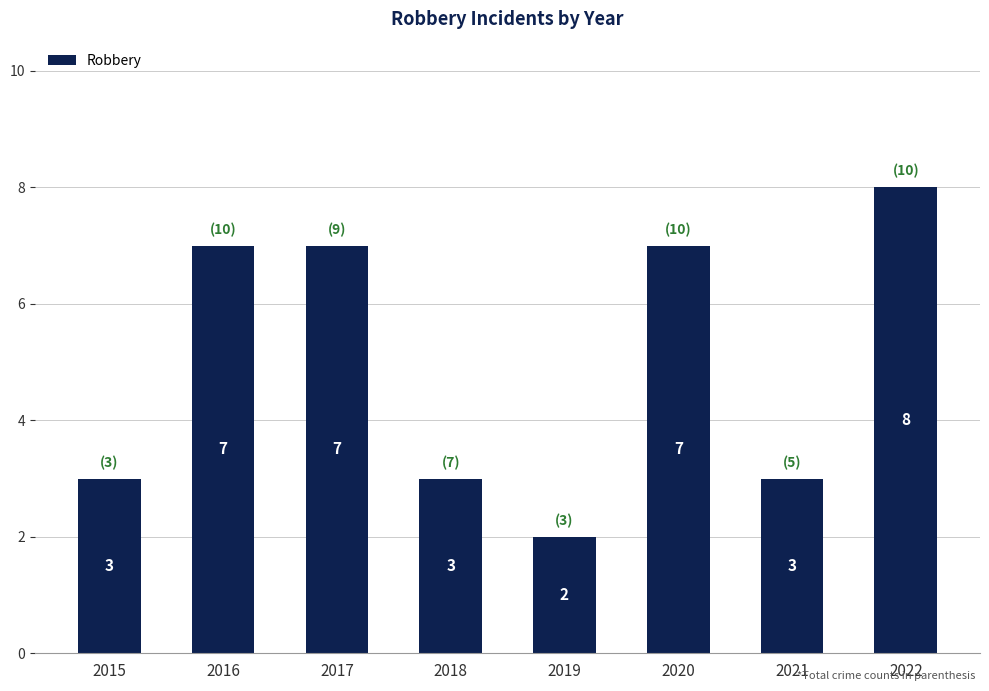

What is the change in value from 2019 to 2020?

+5